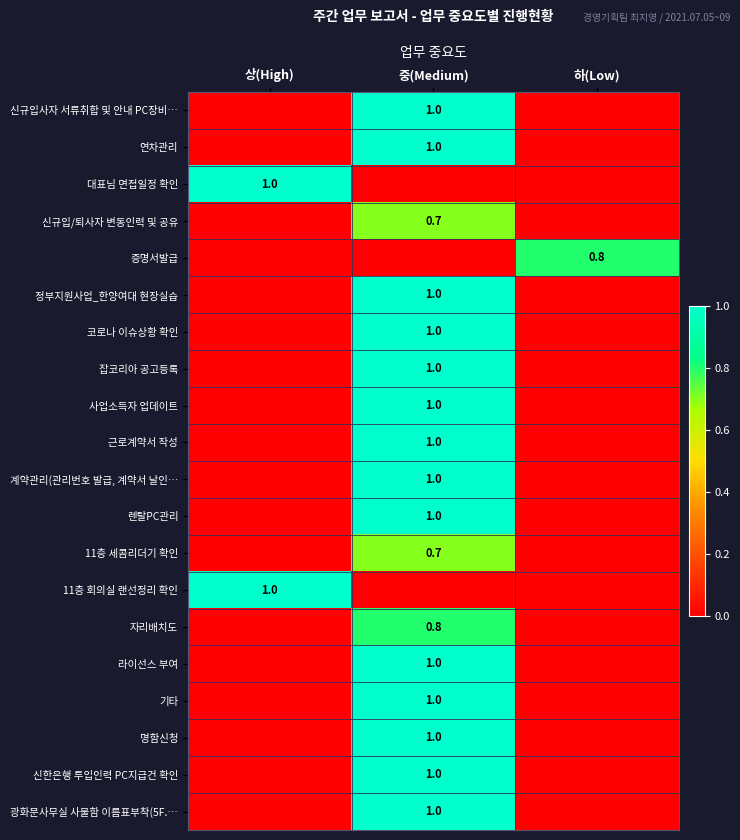

Which category has the lowest value across all series?

상(High)